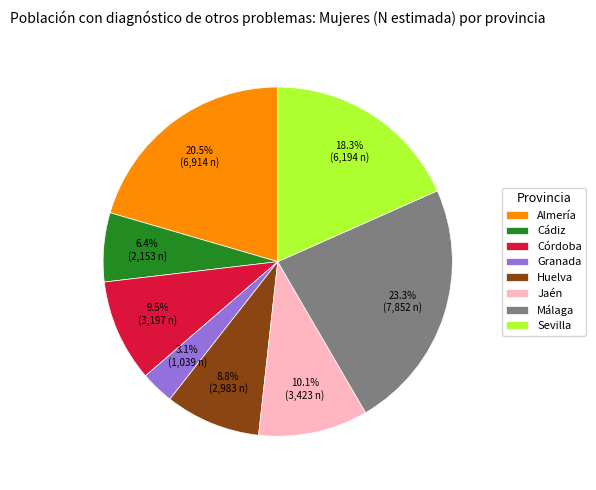

Does Málaga represent more than half of the total?

No